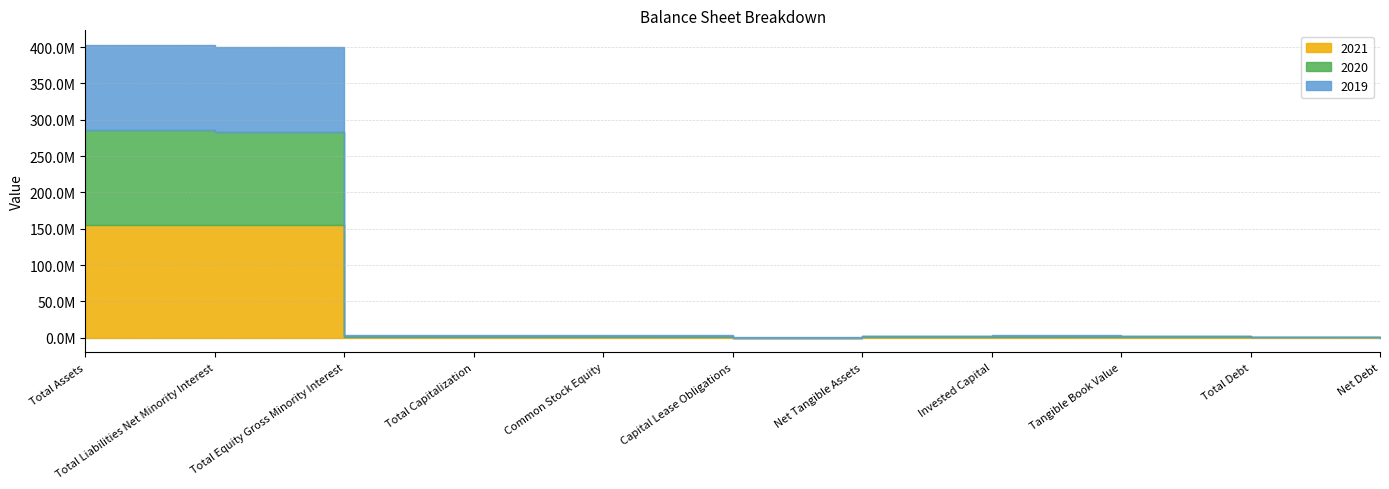

Rank the series at Net Debt from lowest to highest value.

2020, 2019, 2021